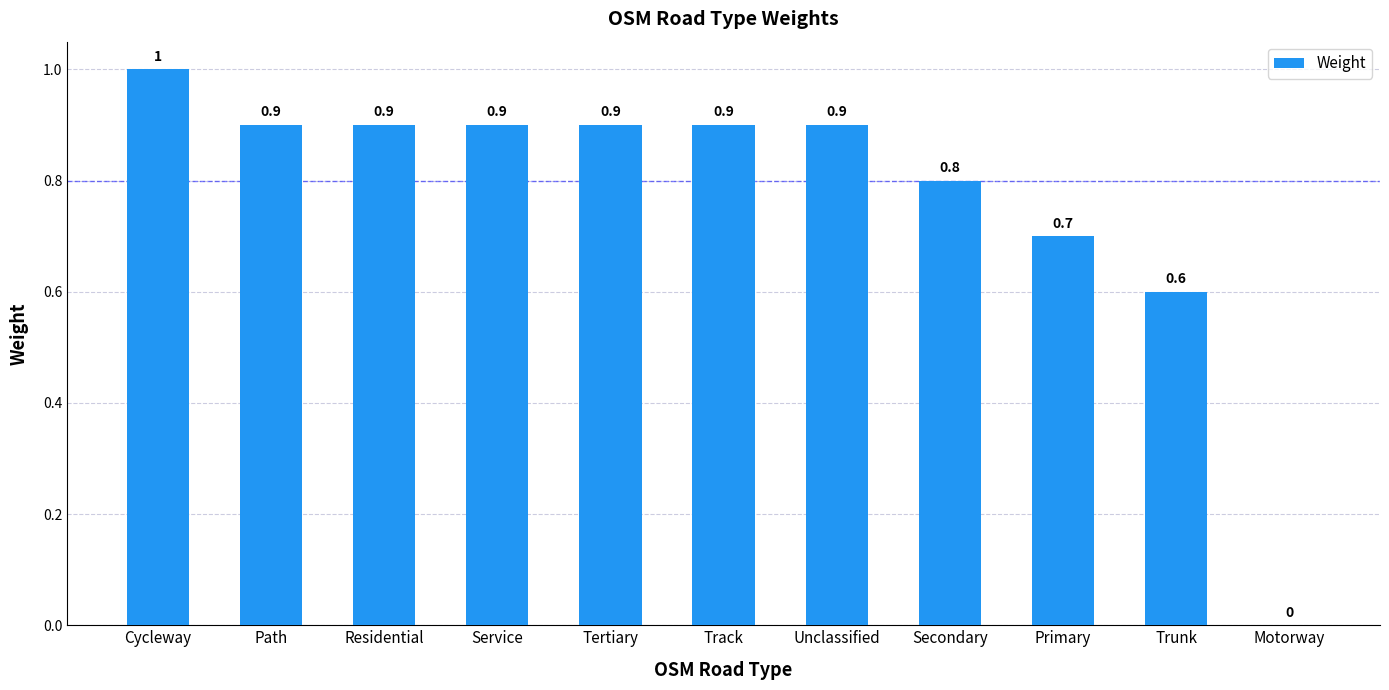

Is it true that the value at Track is 0.9?

True